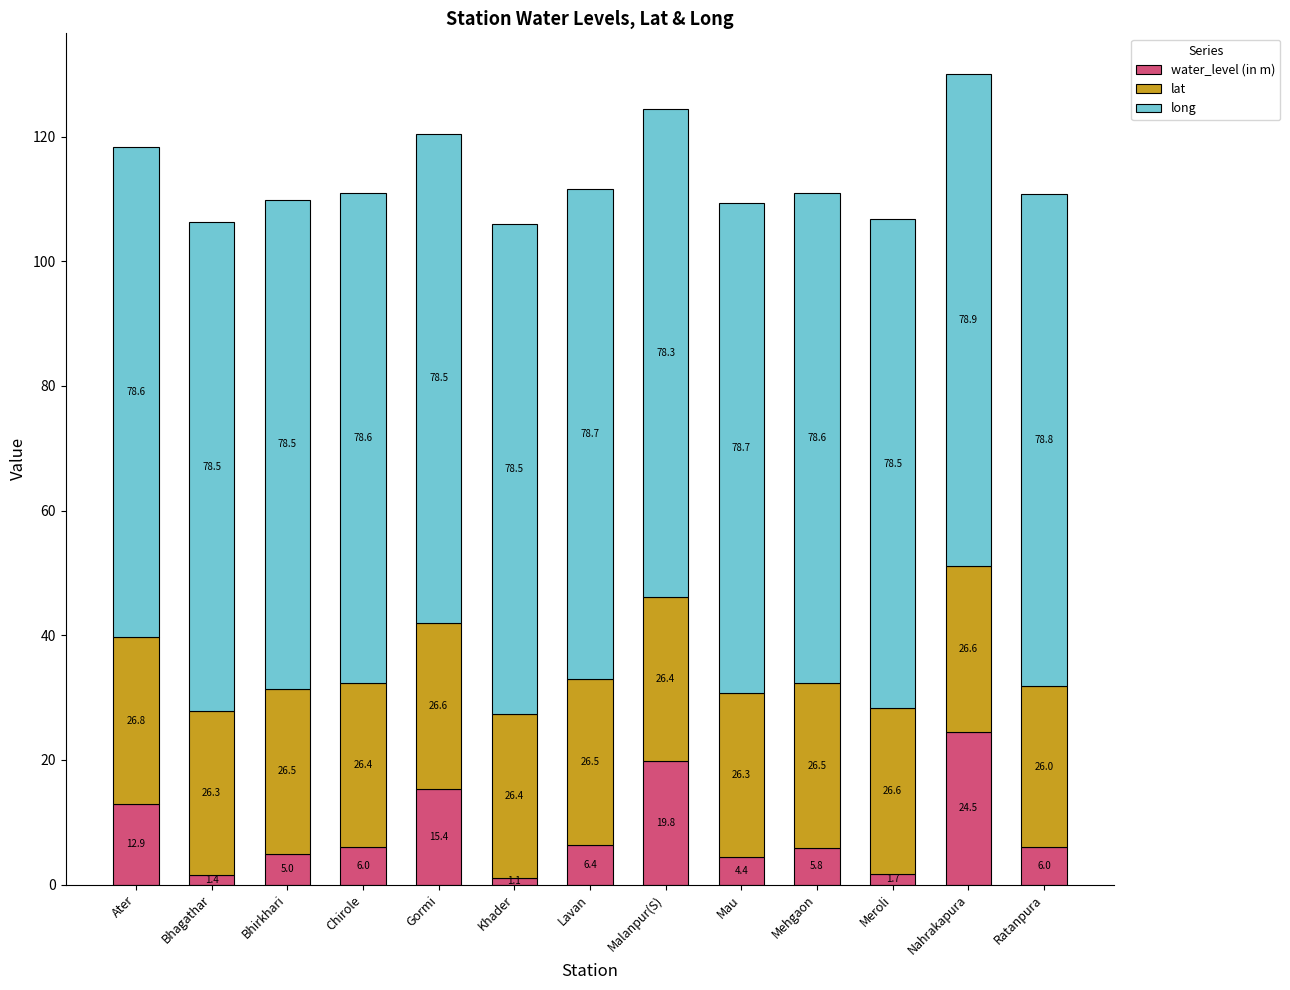

What is the average value of the water_level (in m) series?

8.5